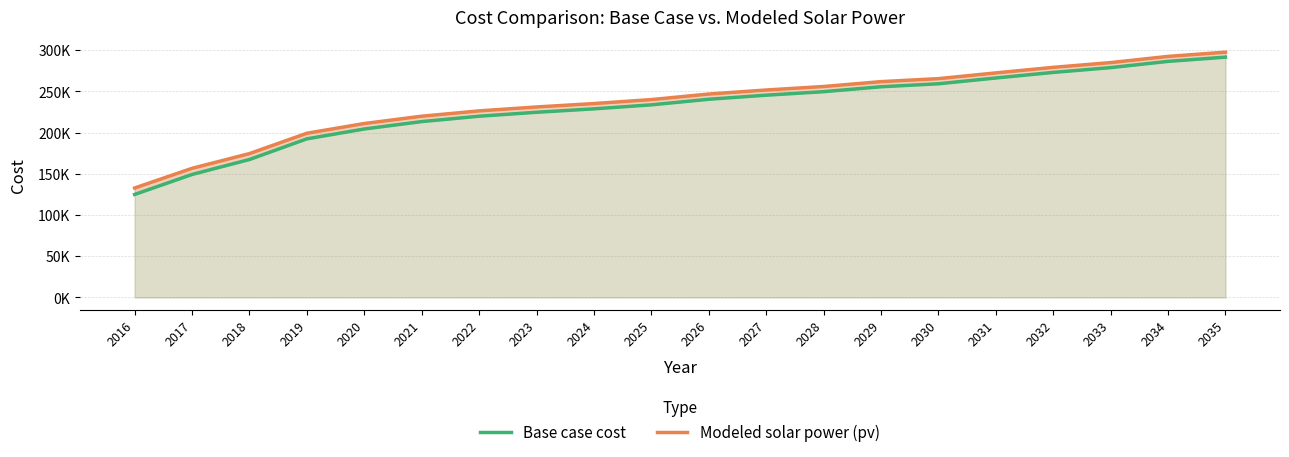

Where does the Modeled solar power (pv) series first go above 246673?

2026